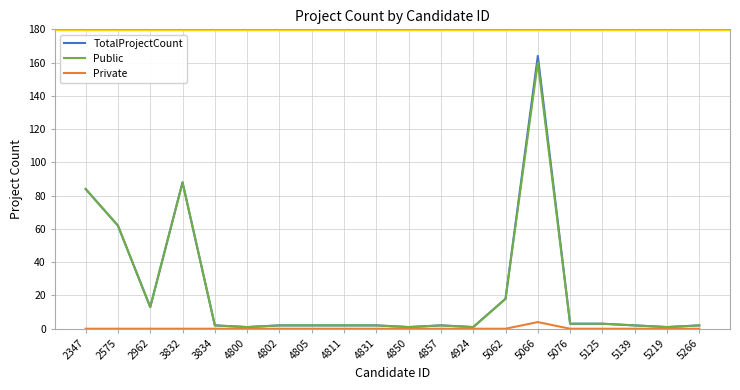

Is the value of Public at 4831 greater than the value of Private at 3834?

Yes